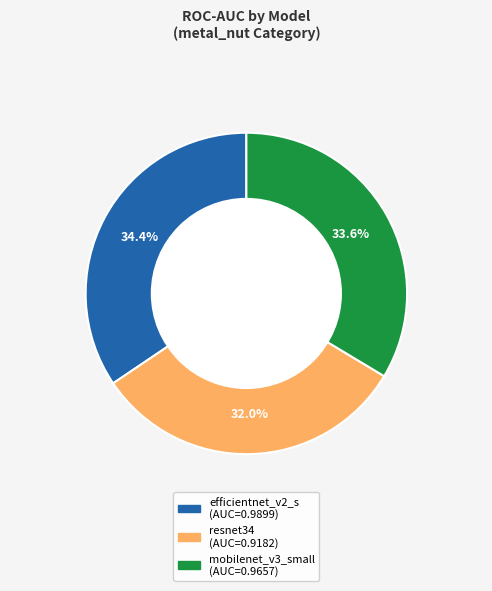

Rank the categories by value from lowest to highest.

resnet34, mobilenet_v3_small, efficientnet_v2_s